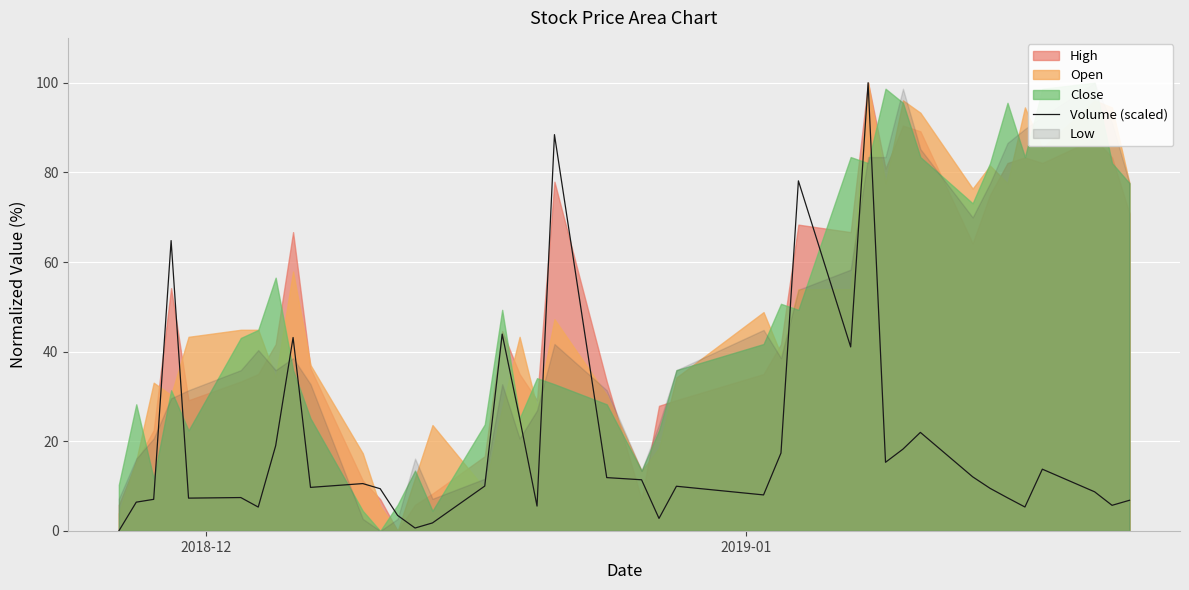

What is the highest value of the Volume (scaled) series?

100.0